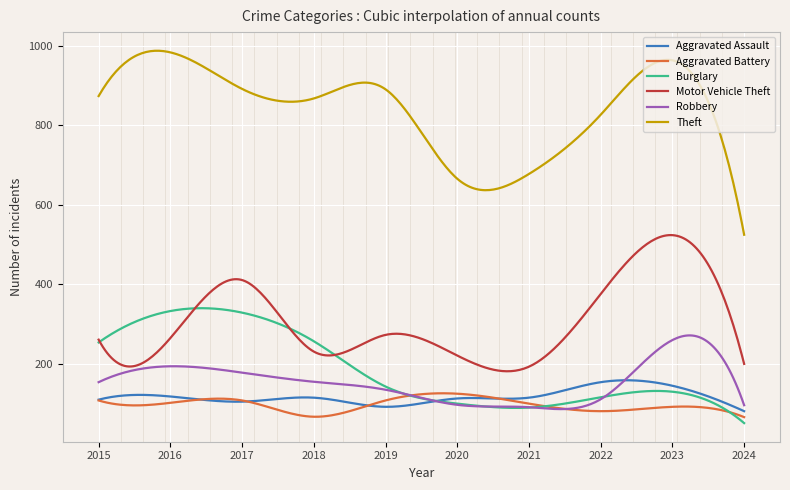

Which series has the largest total across all categories?

Theft